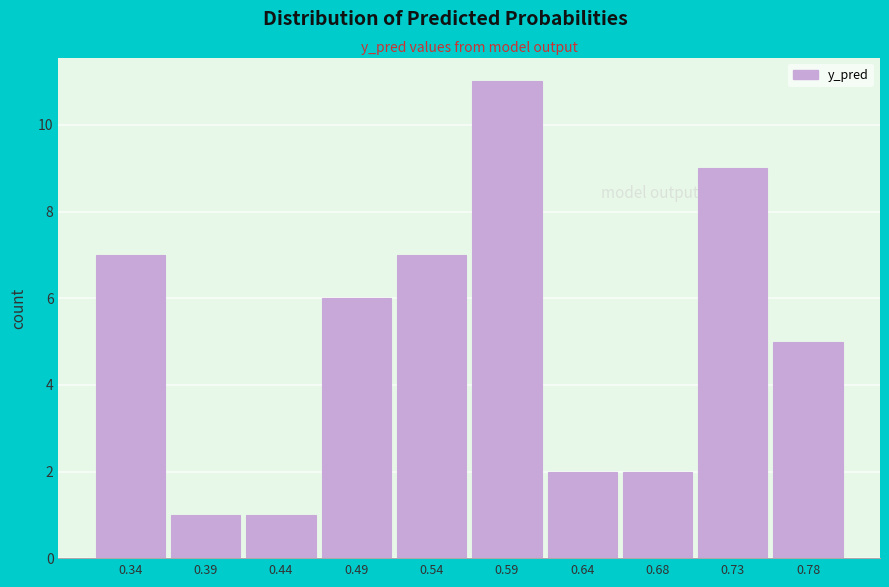

Reading right to left, extract all data points from this chart.

5	9	2	2	11	7	6	1	1	7